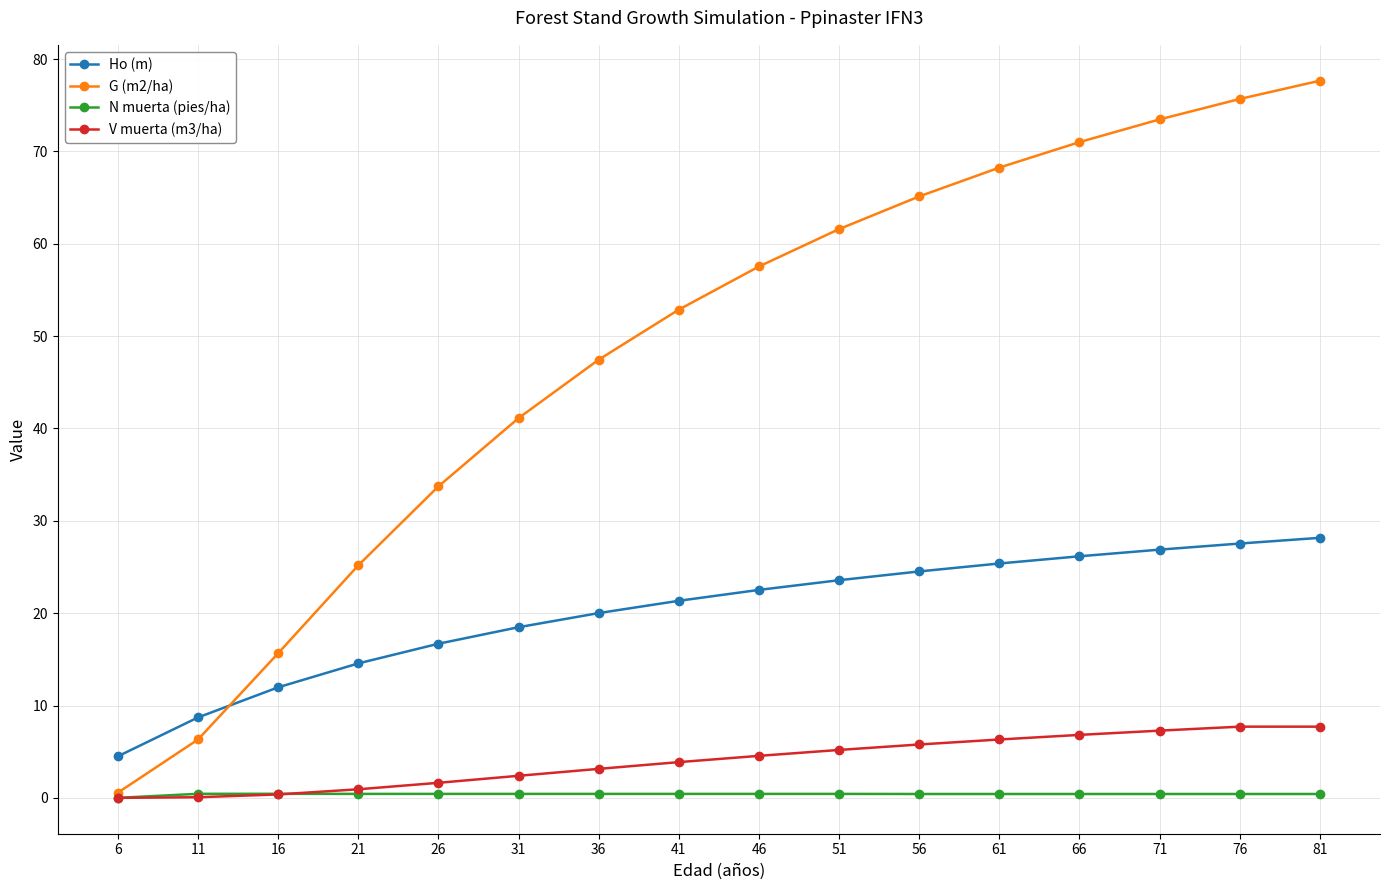

True or false: N muerta (pies/ha) has a value of 0.4 at 11.

True